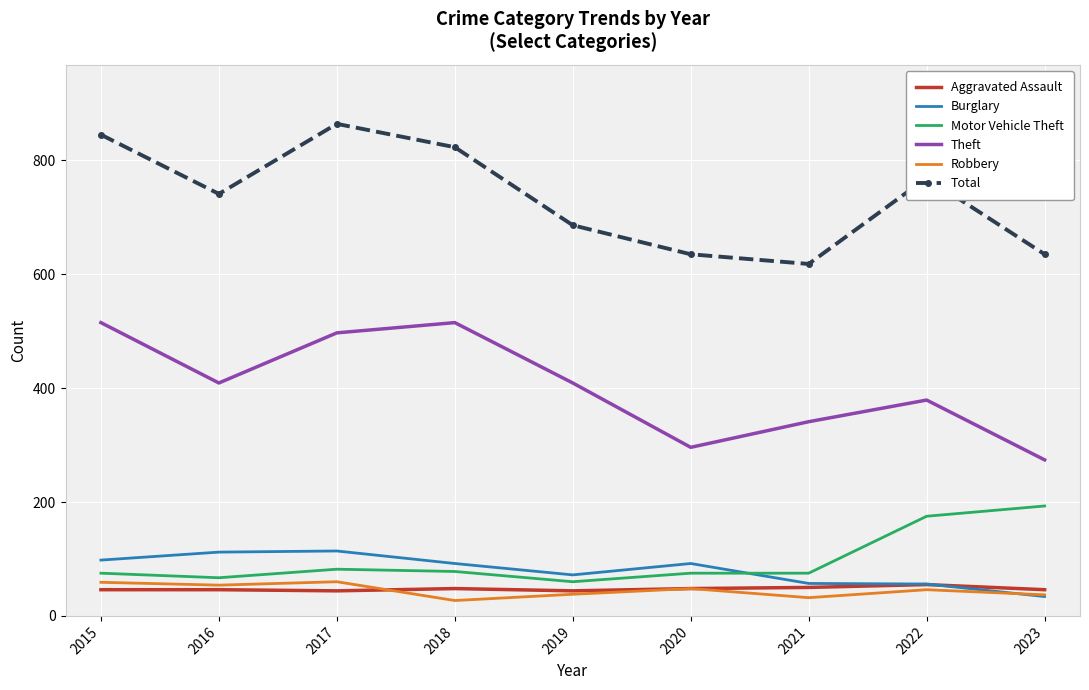

True or false: Motor Vehicle Theft and Total intersect in this chart.

False